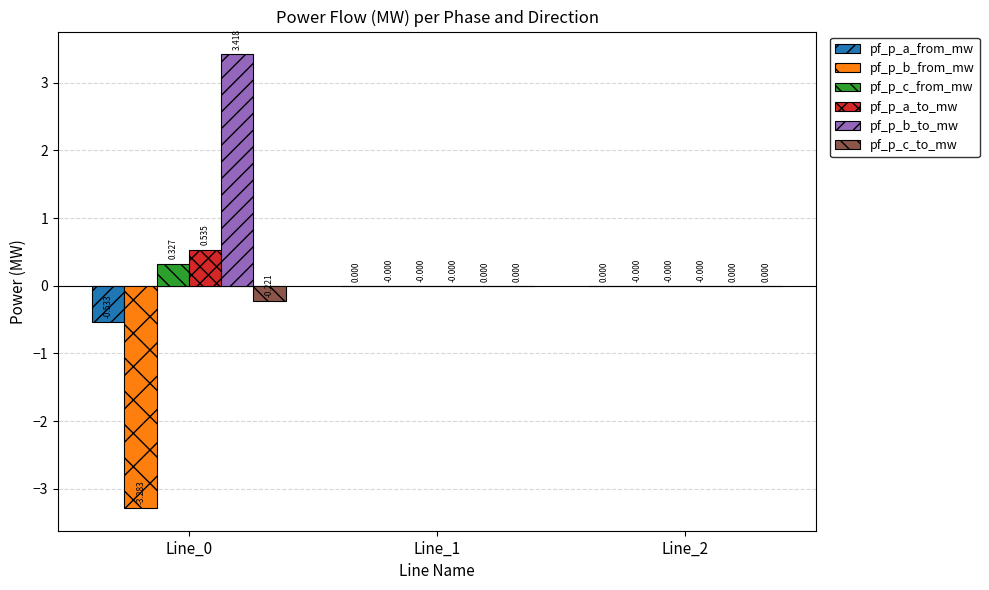

Which series has the largest total across all categories?

pf_p_b_to_mw